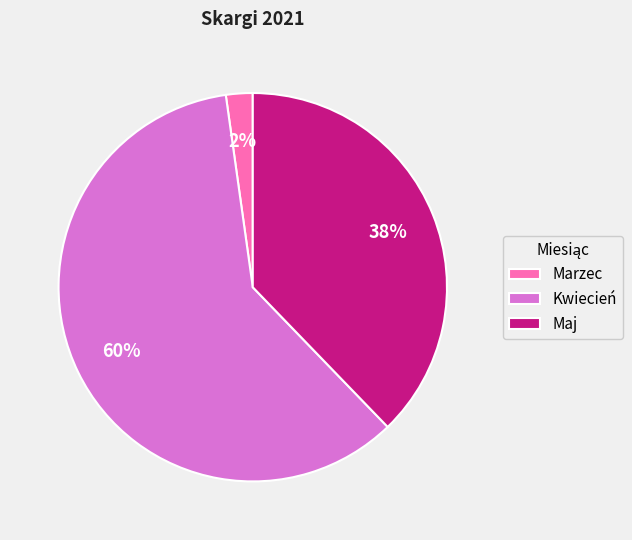

Does Maj account for over 50% of the chart?

No